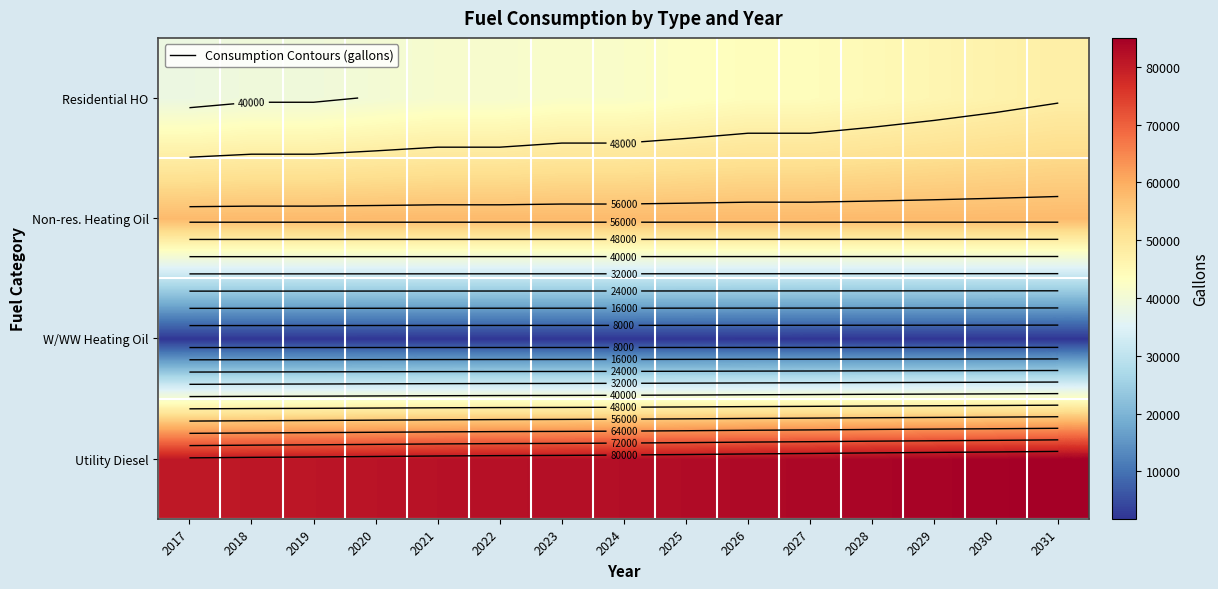

What value does the Residential HO series have at 2019?

39343.1